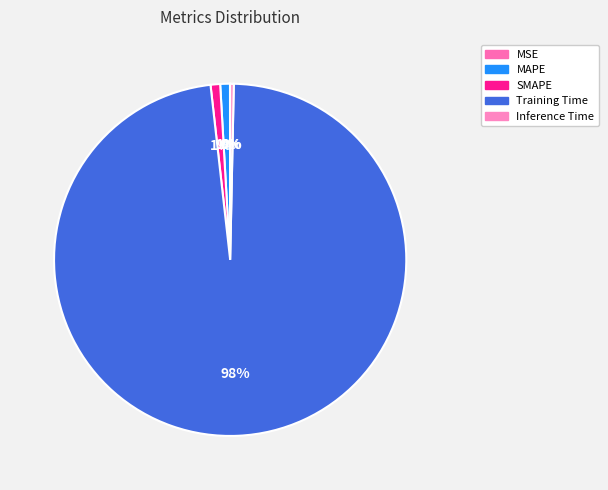

Is it true that MAPE is 1% of the pie?

True